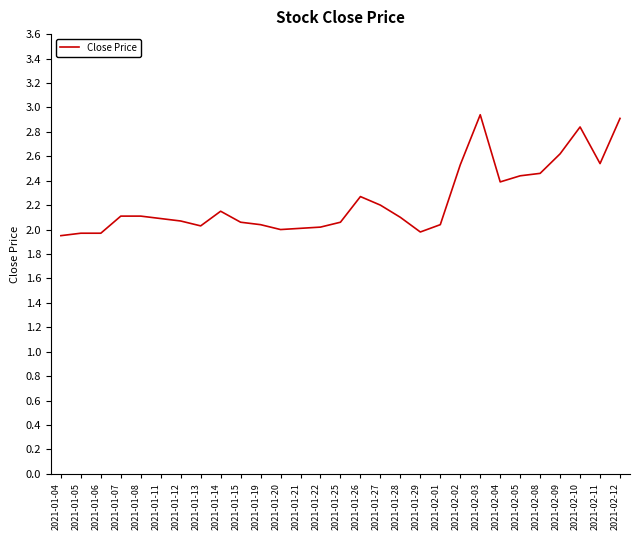

What is the change in value from 2021-01-20 to 2021-02-11?

+0.5